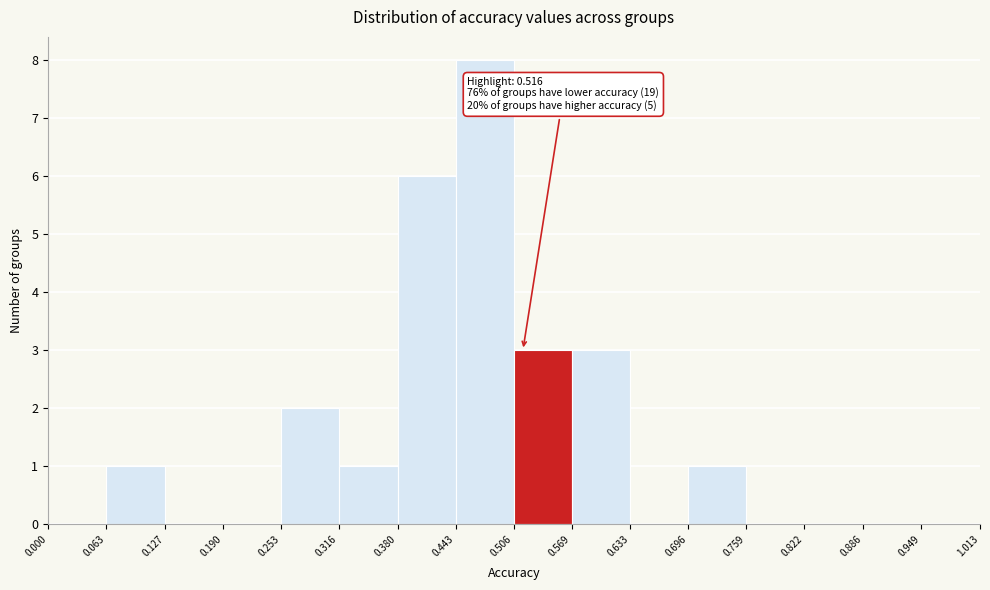

Over which range of the x-axis is the bar tallest?

0.443 to 0.506